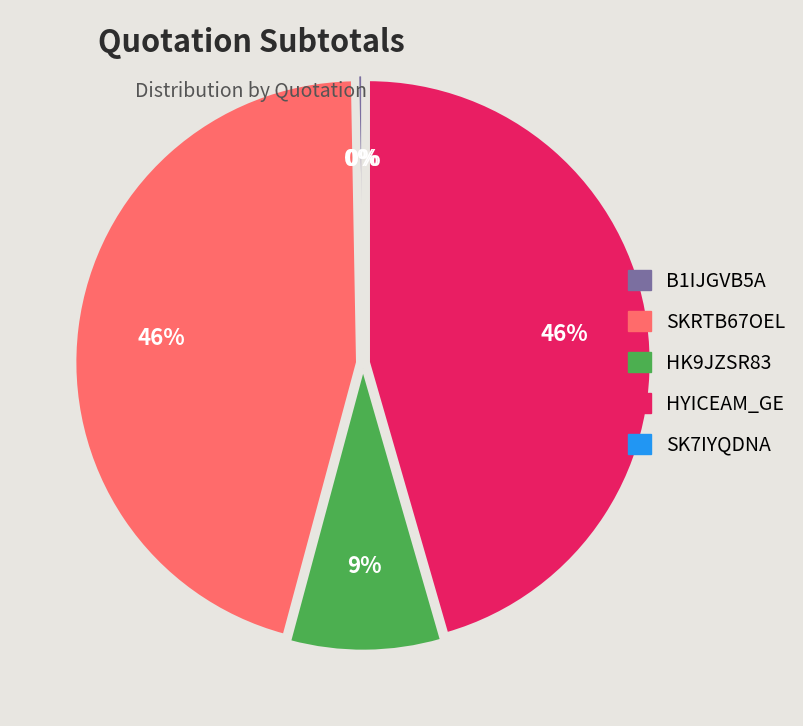

Between SK7IYQDNA and HYICEAM_GE, which is larger?

HYICEAM_GE